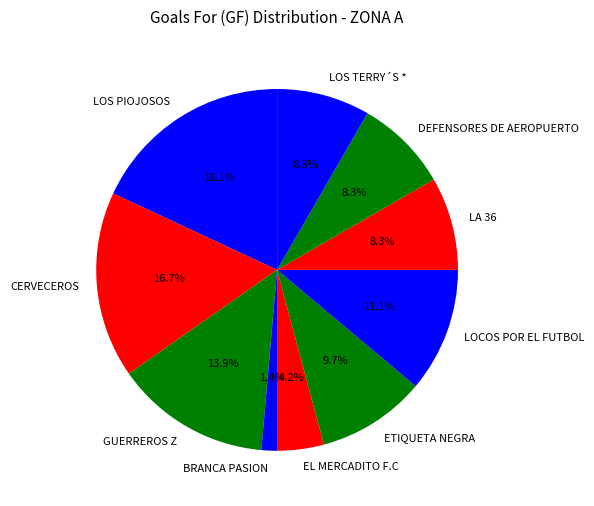

Combined, do LOS PIOJOSOS and LA 36 account for over 50%?

No